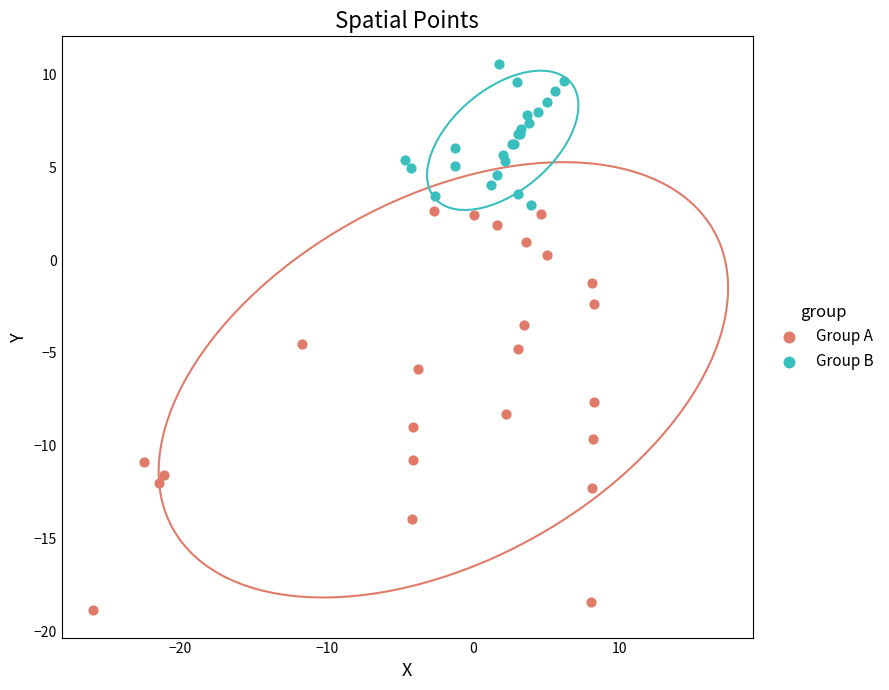

Which series reaches the minimum Y coordinate?

Group A